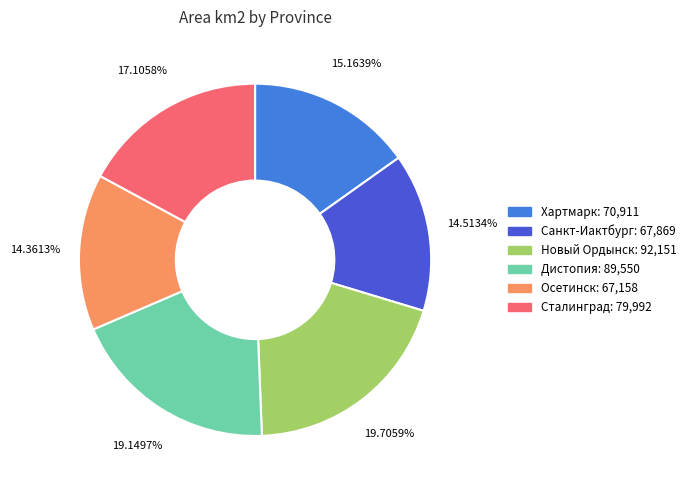

Combined, do Новый Ордынск and Дистопия account for over 50%?

No